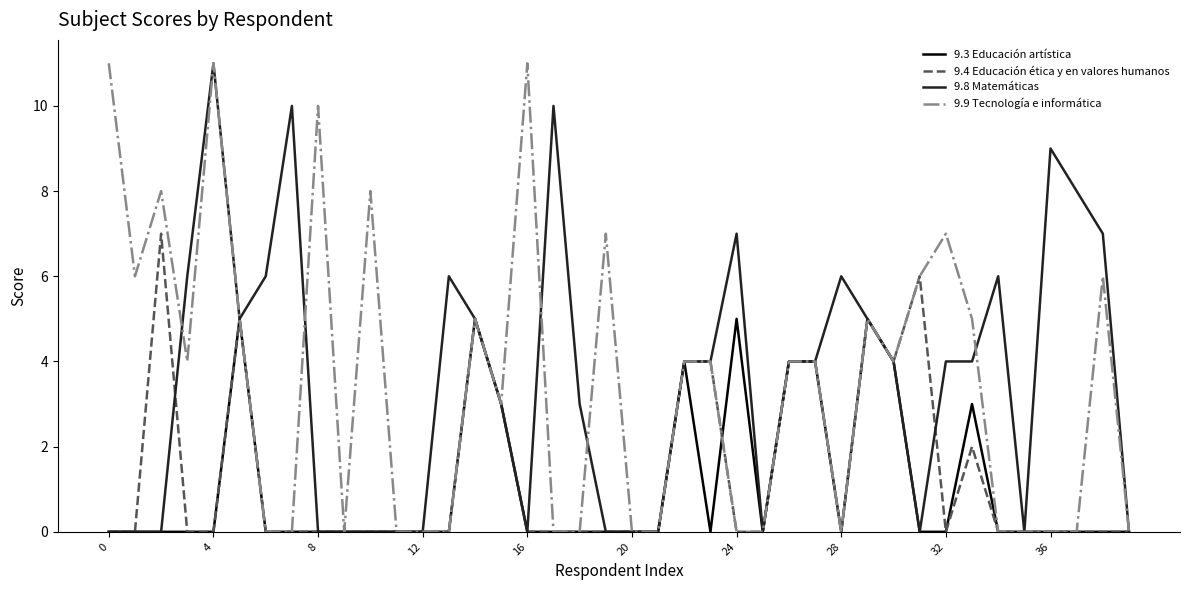

What is the highest value of the 9.4 Educación ética y en valores humanos series?

7